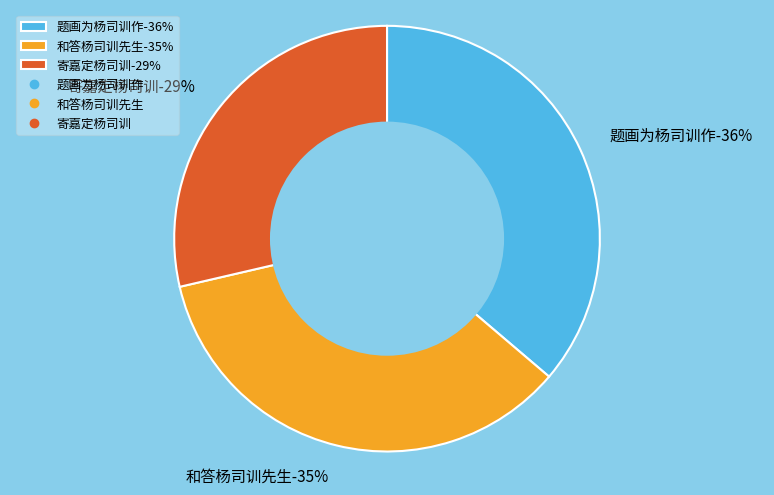

What is the smallest slice in the pie chart?

寄嘉定杨司训